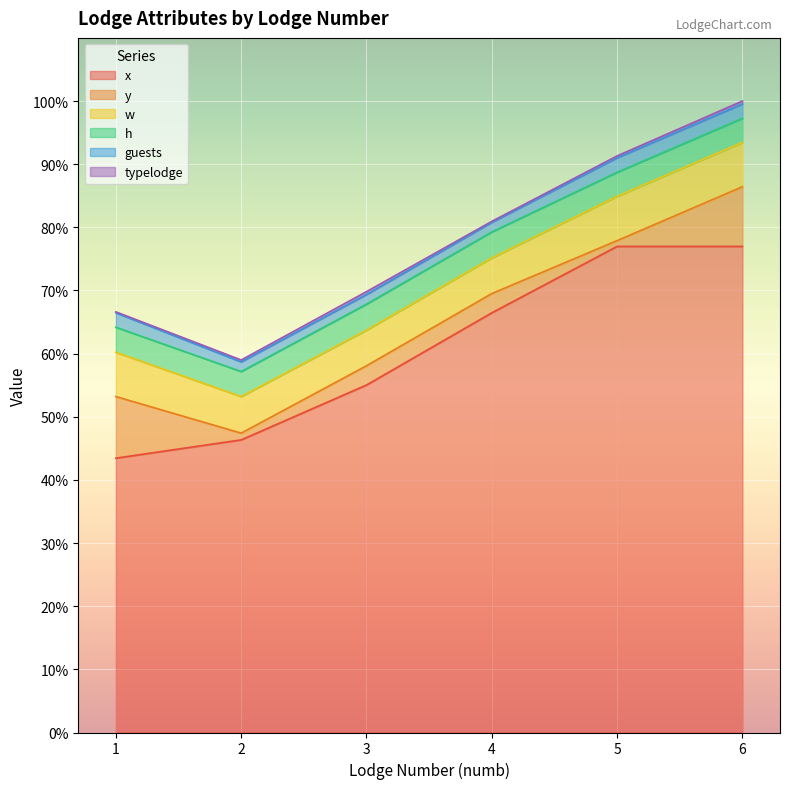

At which label does x reach its minimum?

1